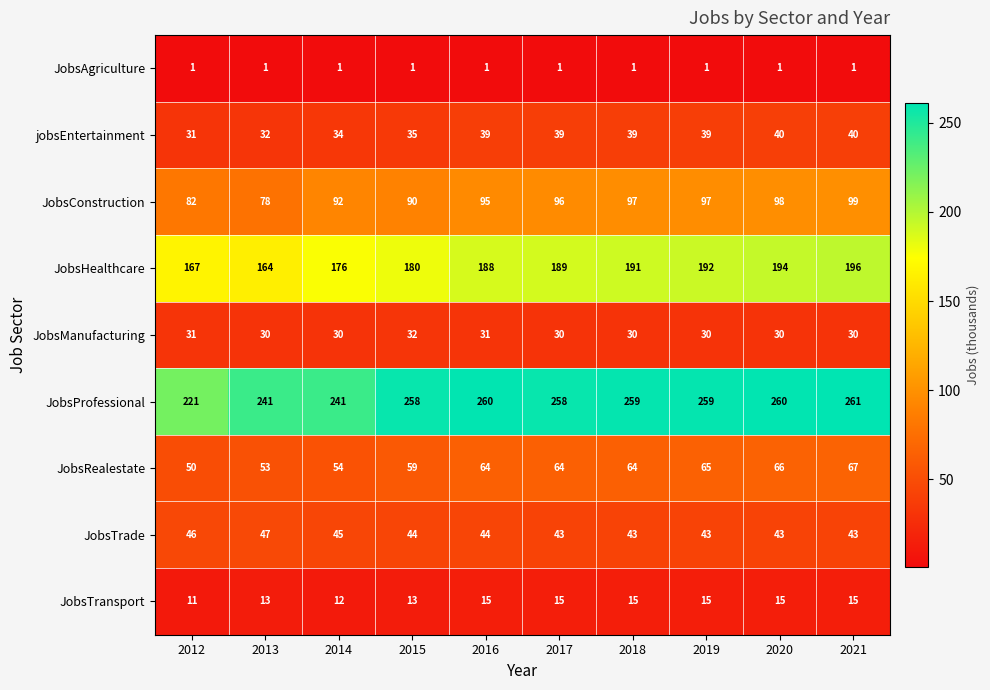

At which category is the sum across all series the highest?

2021